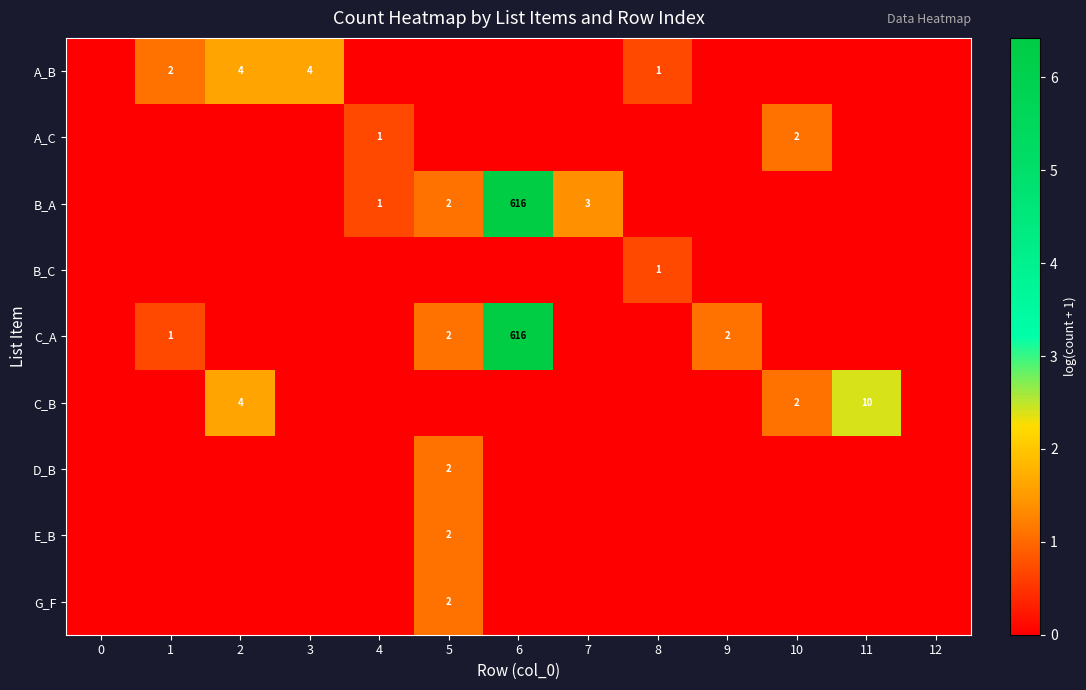

What is the difference between the B_A values at 6 and 5?

614